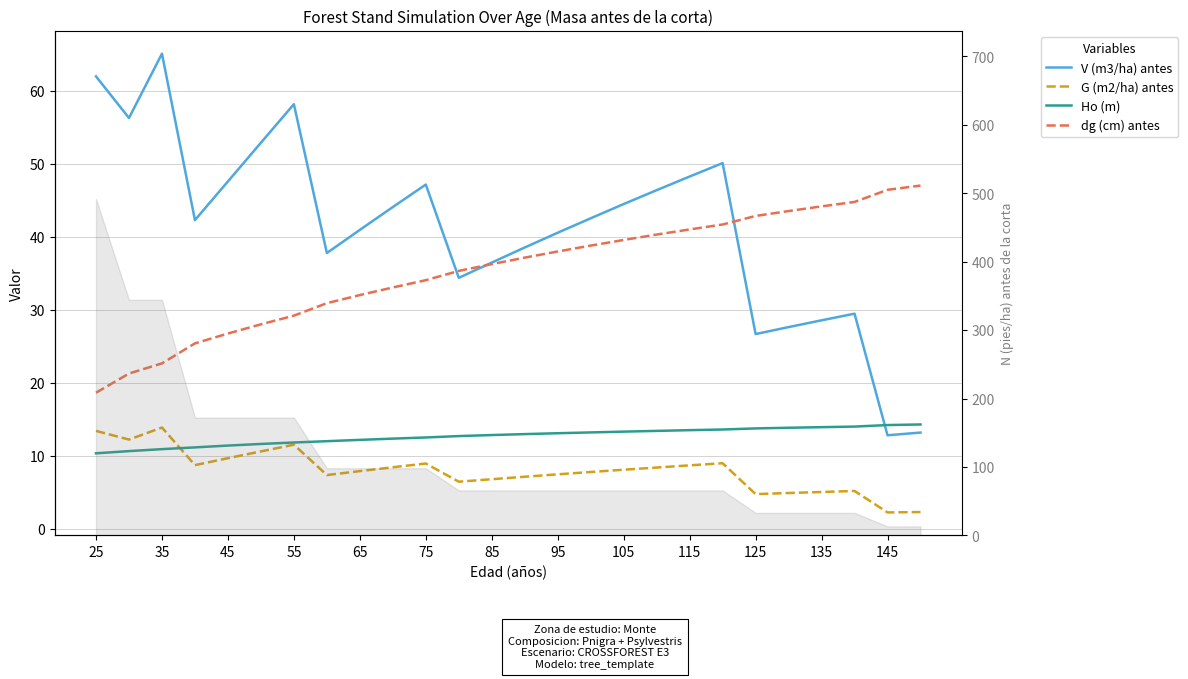

What is the difference between the second highest and minimum values in the G (m2/ha) antes series?

11.2